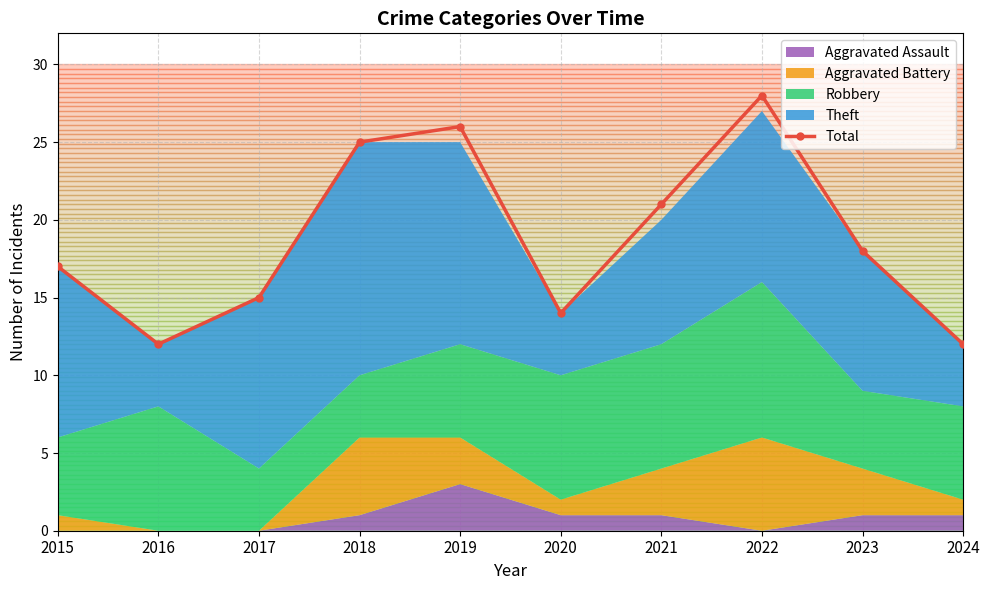

How many points are lower than both their immediate neighbors (excluding endpoints)?

2